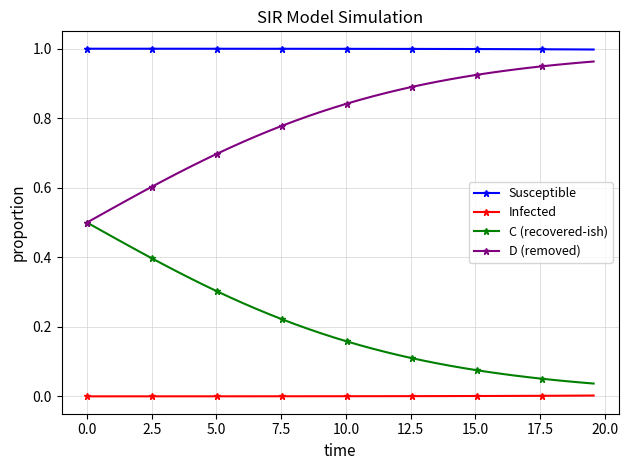

List the series in order of their peak value, lowest first.

Infected, C (recovered-ish), D (removed), Susceptible